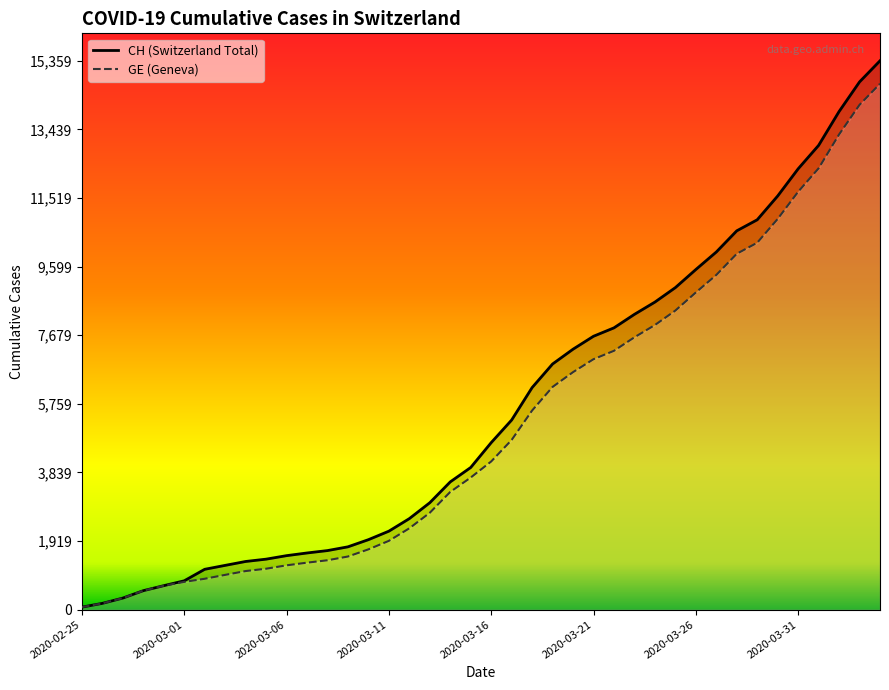

What is the maximum value shown in the chart?

15359